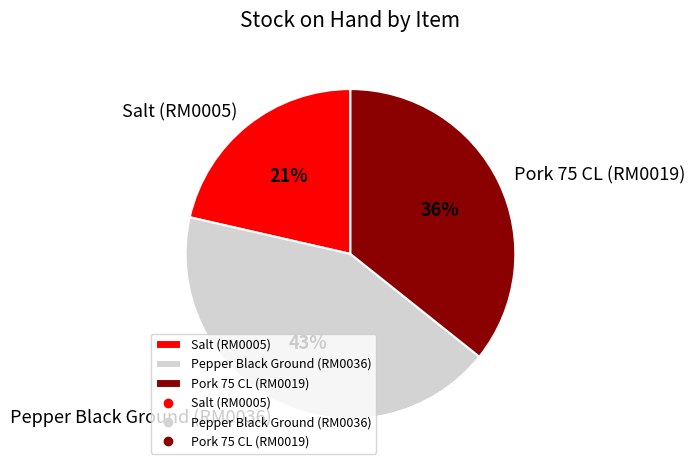

Is it true that Pork 75 CL (RM0019) is 36% of the pie?

True